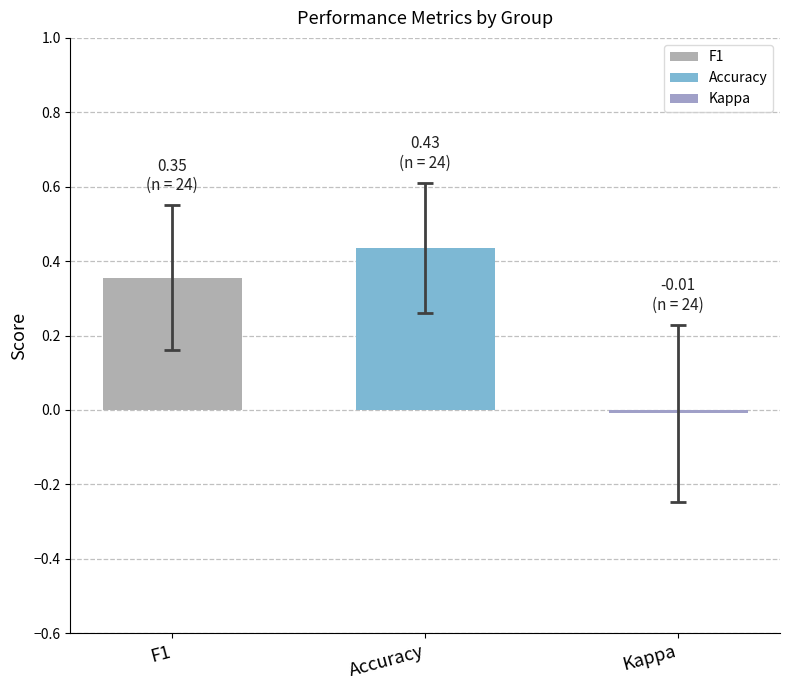

Is it true that accuracy equals 0.7 at 16?

False